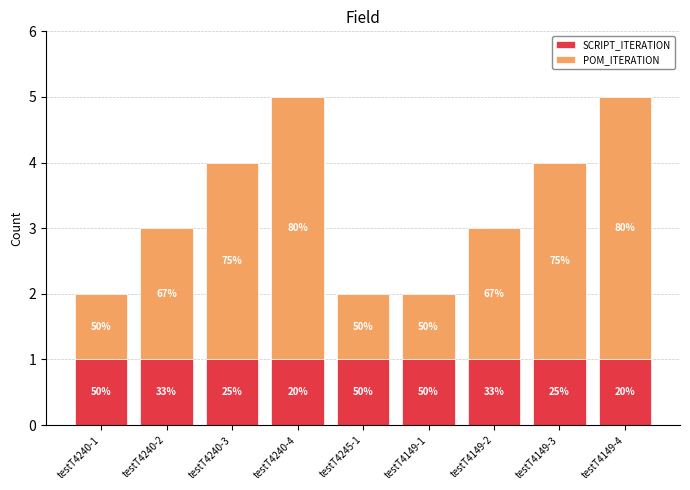

At which label is SCRIPT_ITERATION closest to 1?

testT4240-1